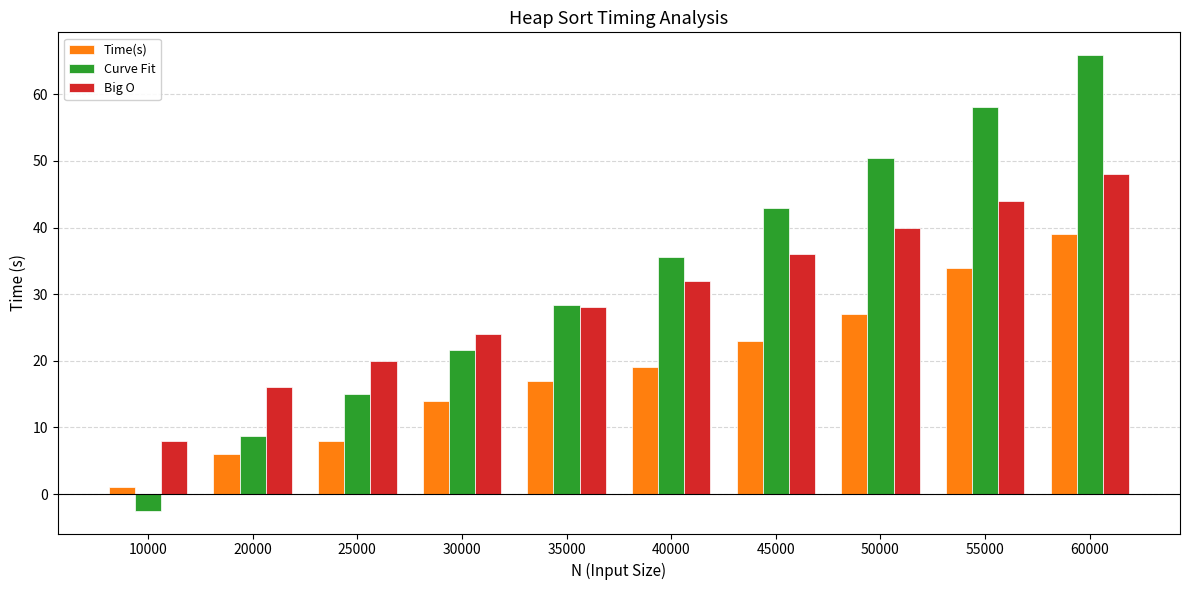

Count the number of categories in the chart.

10